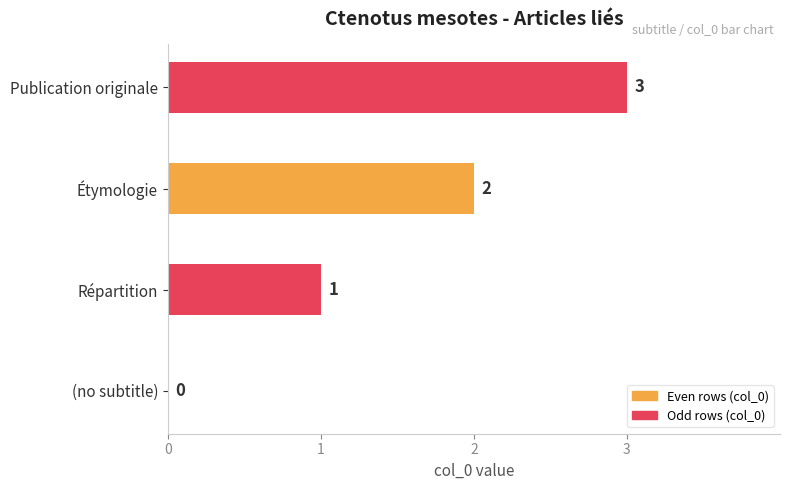

Is it true that the value at Étymologie is 0?

False